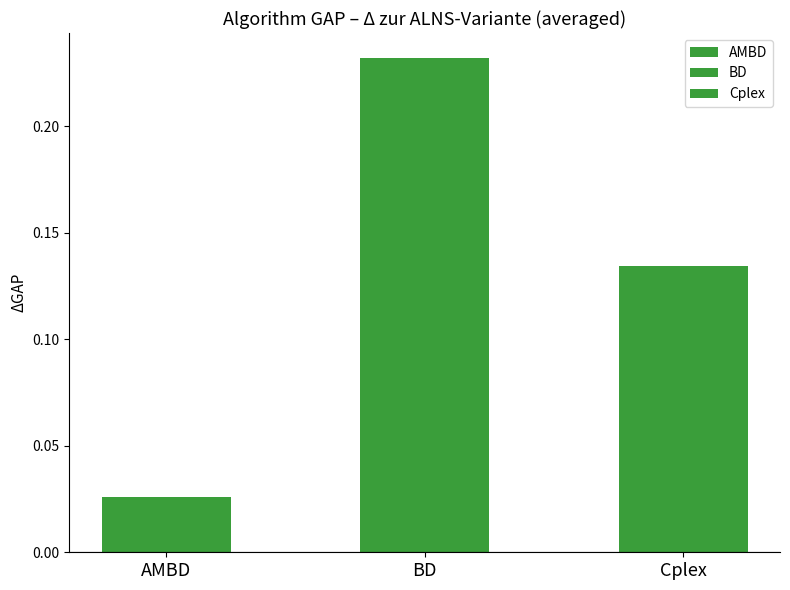

Are the bars grouped side by side (vs. stacked)?

Yes